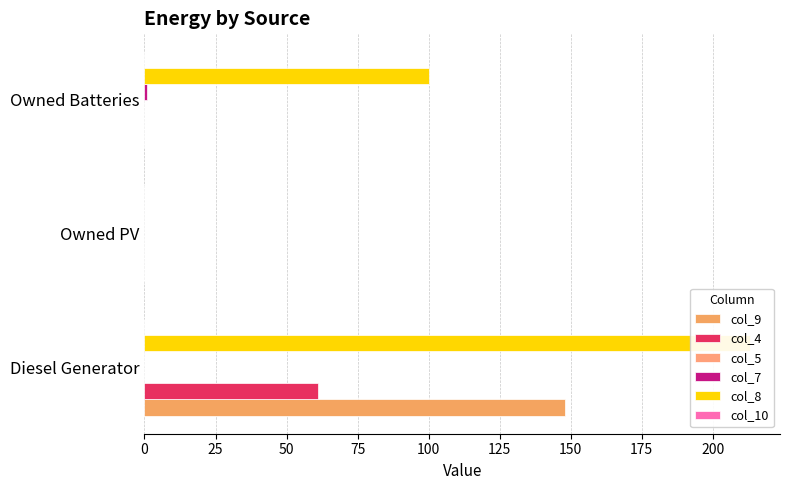

Which series has the widest spread of values?

col_8